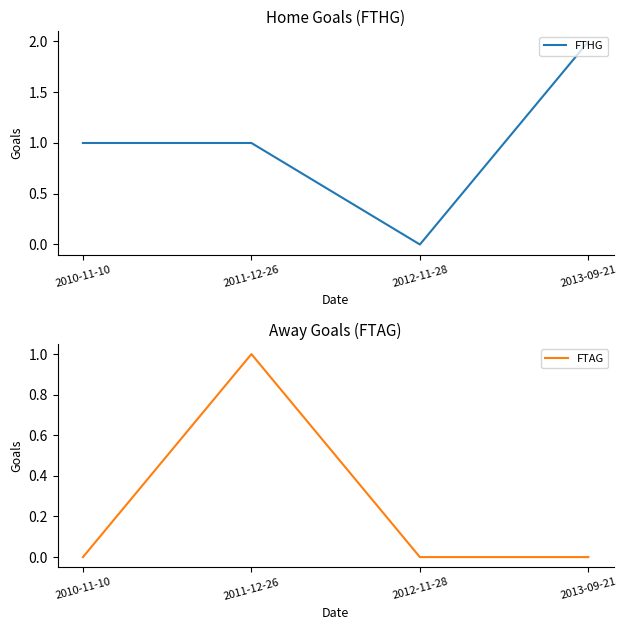

At which label does FTAG reach its minimum?

2010-11-10